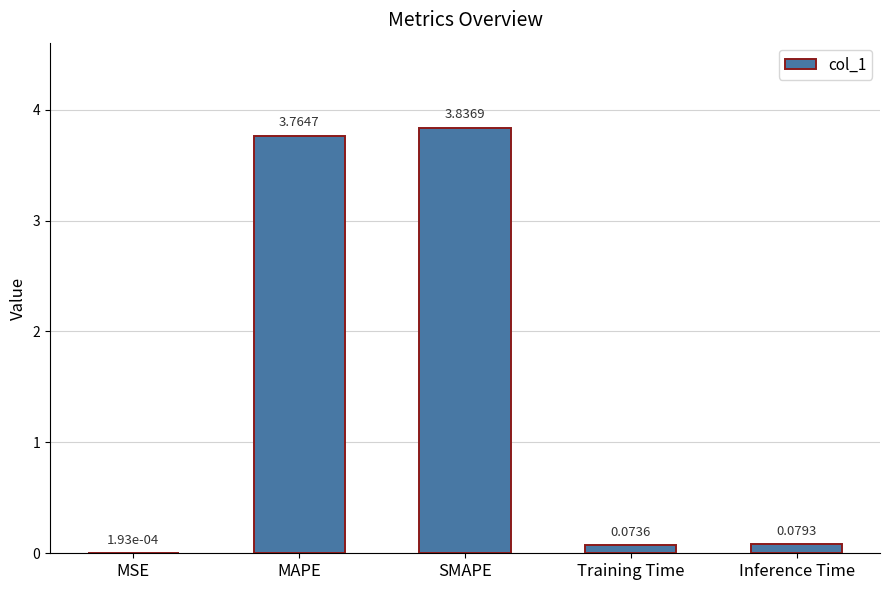

How many data points does each series have?

5